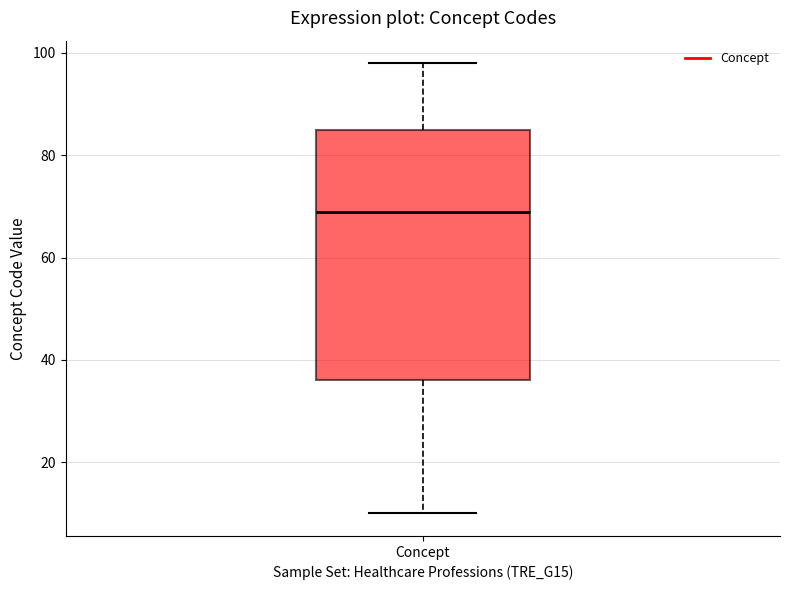

Where is the lower edge of the box for Concept on the y-axis? The values are not printed on the chart, so give them approximately, as read against the axis.

36